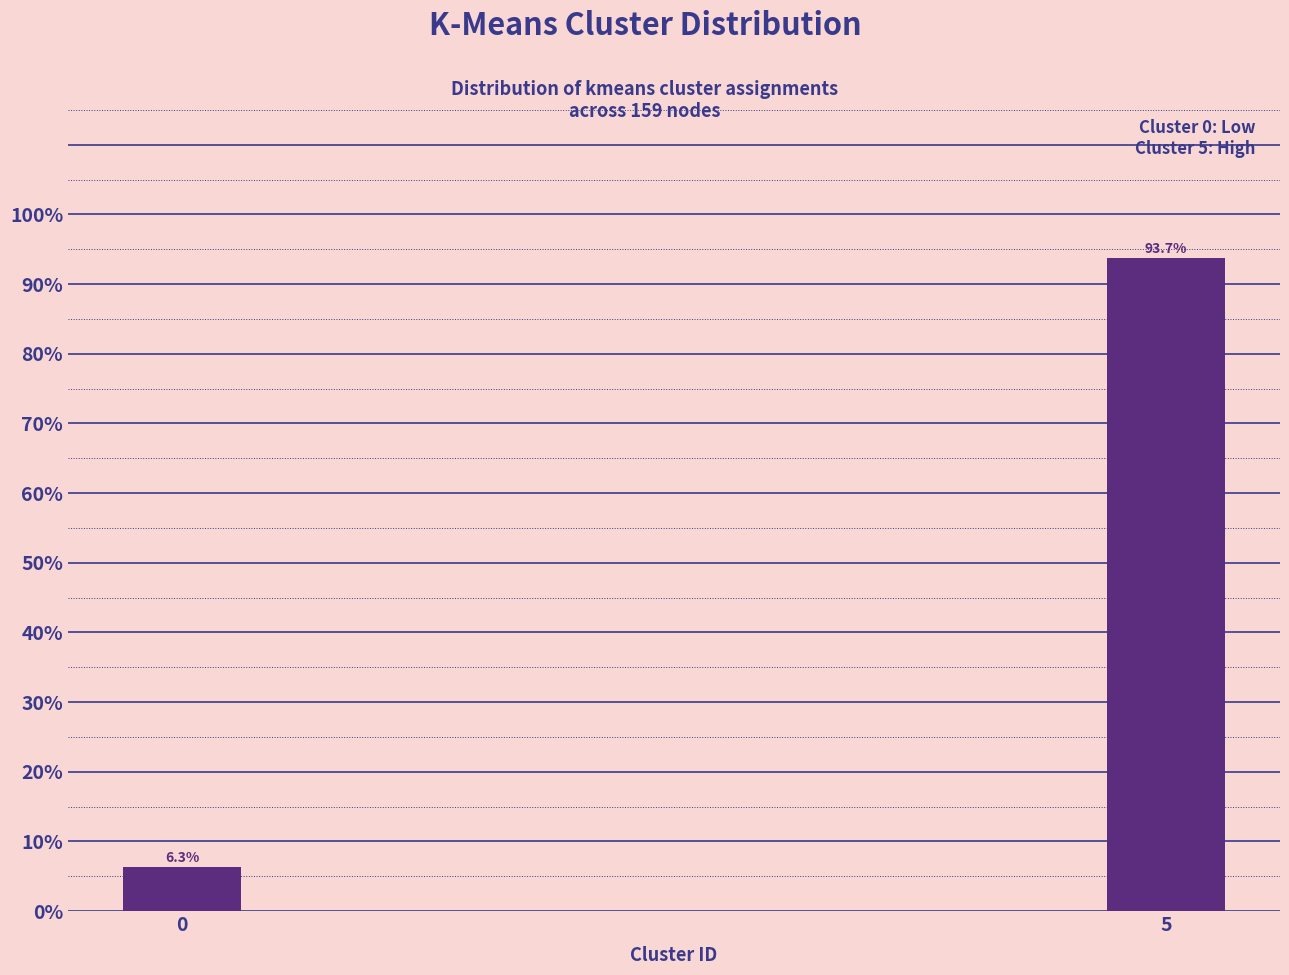

Reading left to right, transcribe all the data shown in this chart.

0=6.3	5=93.7